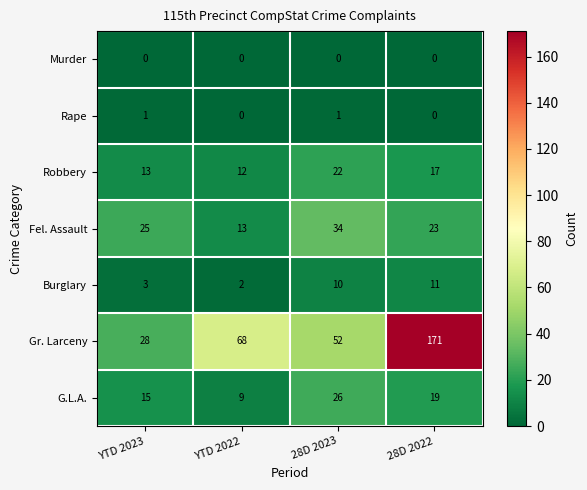

How many distinct data groups are displayed?

7